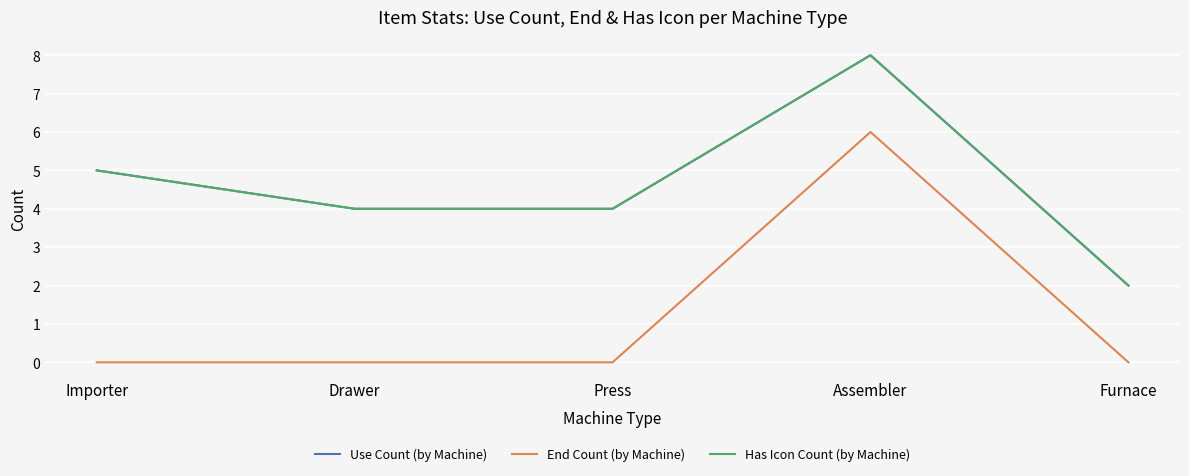

Does the chart display data point markers on the line(s)?

No